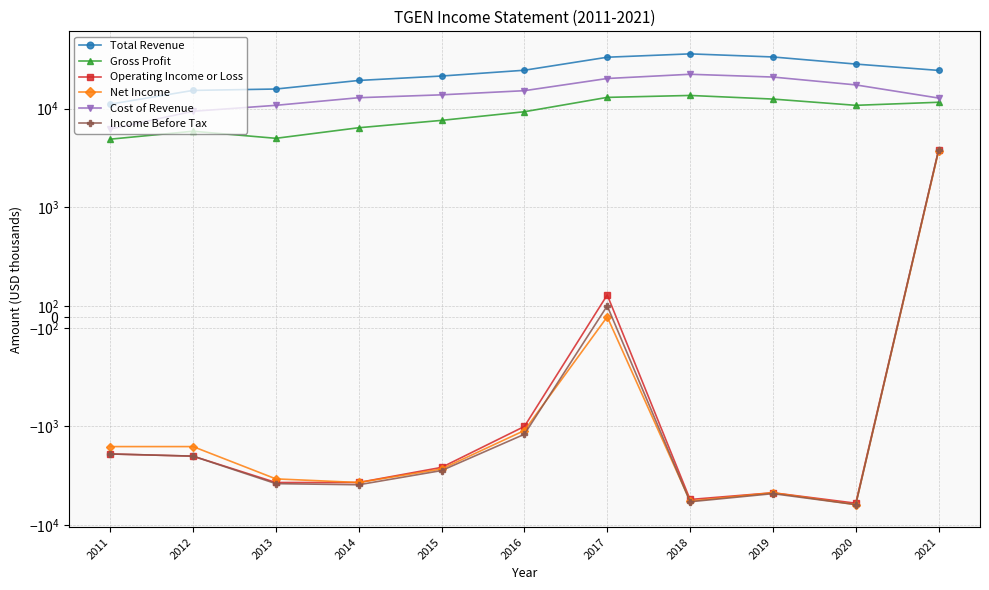

Where is the first local maximum for Operating Income or Loss?

2017